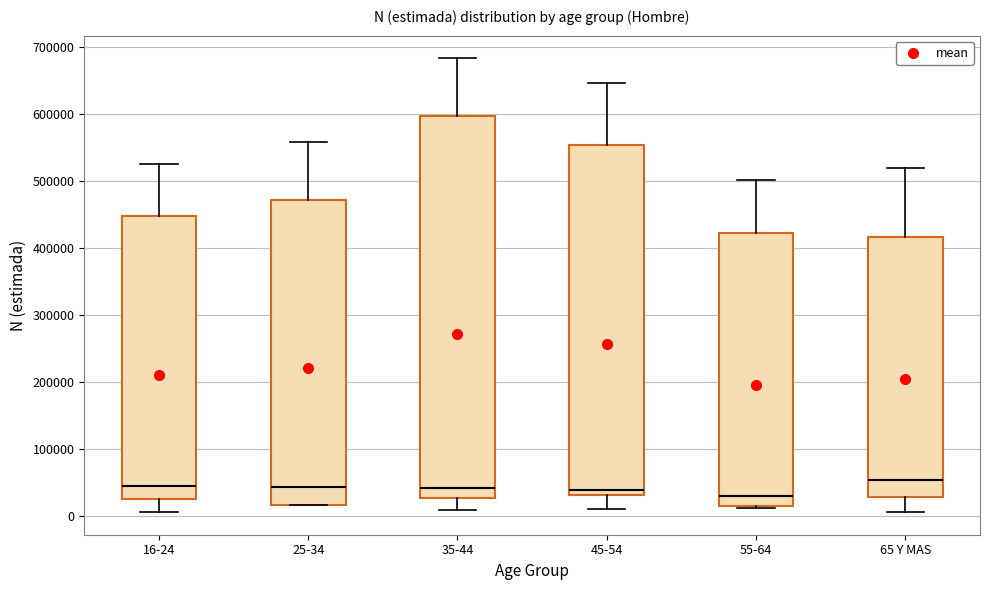

Which box is the tallest, from its lower edge to its upper edge?

35-44